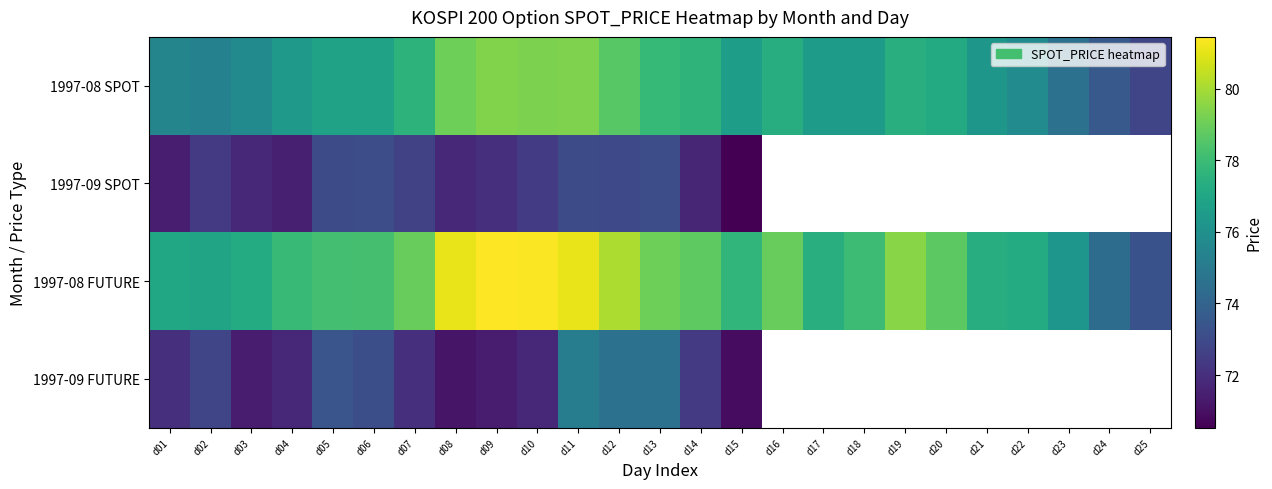

Rank the categories by 1997-08 SPOT value from lowest to highest.

d25, d24, d23, d02, d01, d03, d22, d21, d04, d18, d17, d15, d05, d06, d20, d16, d19, d07, d14, d13, d12, d08, d10, d11, d09